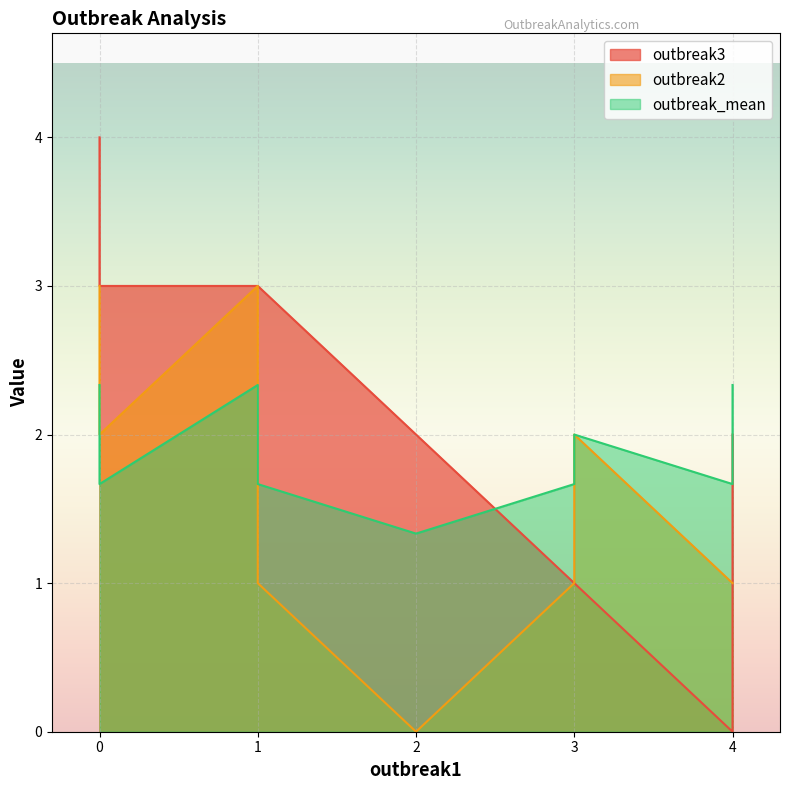

Reading left to right, transcribe all the data shown in this chart.

outbreak3: step1=3.0	step2=4.0	step3=3.0	step4=3.0	step5=2.0	step6=1.0	step7=0.0	step8=1.0	step9=2.0
outbreak2: step1=3.0	step2=3.0	step3=2.0	step4=1.0	step5=0.0	step6=1.0	step7=1.0	step8=2.0	step9=1.0
outbreak_mean: step1=2.3	step2=2.3	step3=1.7	step4=1.7	step5=1.3	step6=1.7	step7=1.7	step8=2.0	step9=2.3